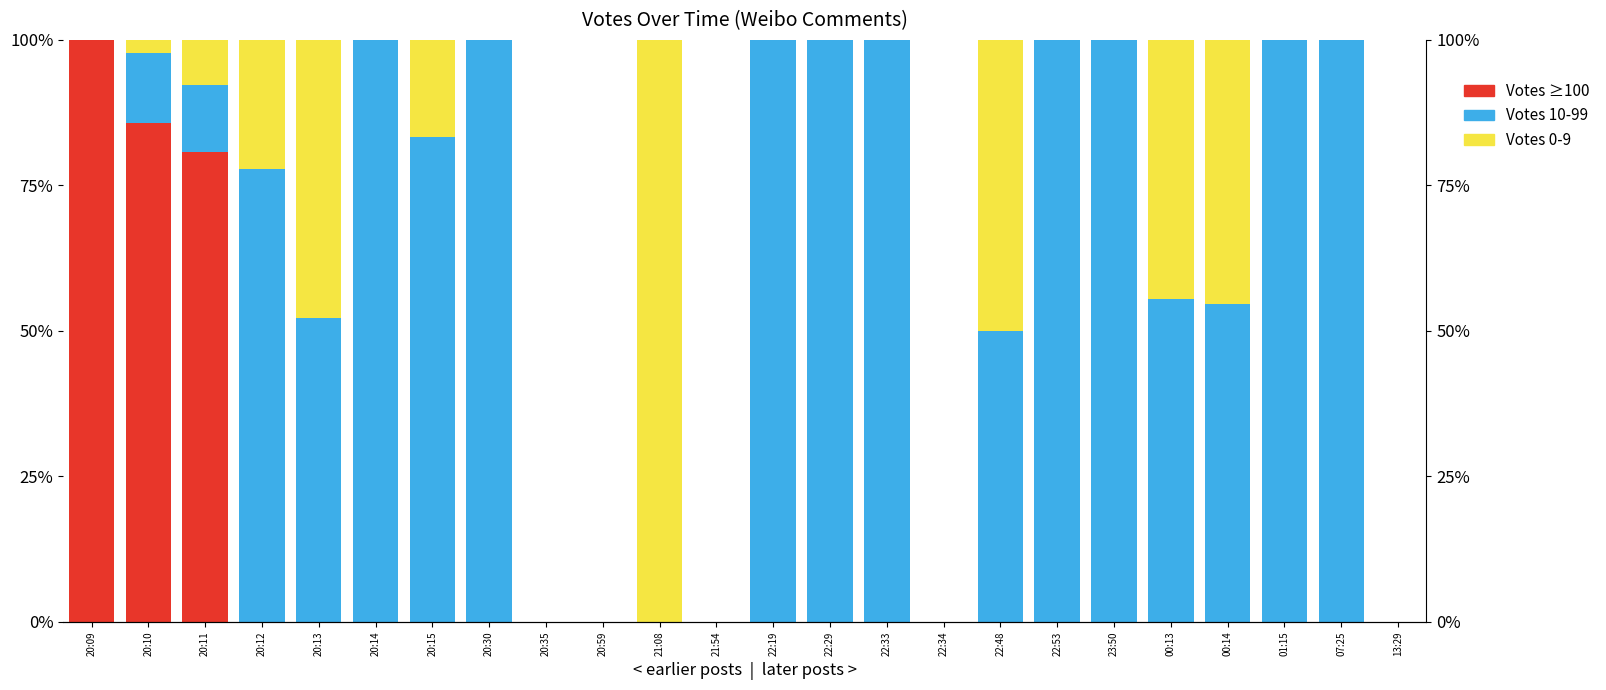

How many values in Votes 10-99 are above zero?

17